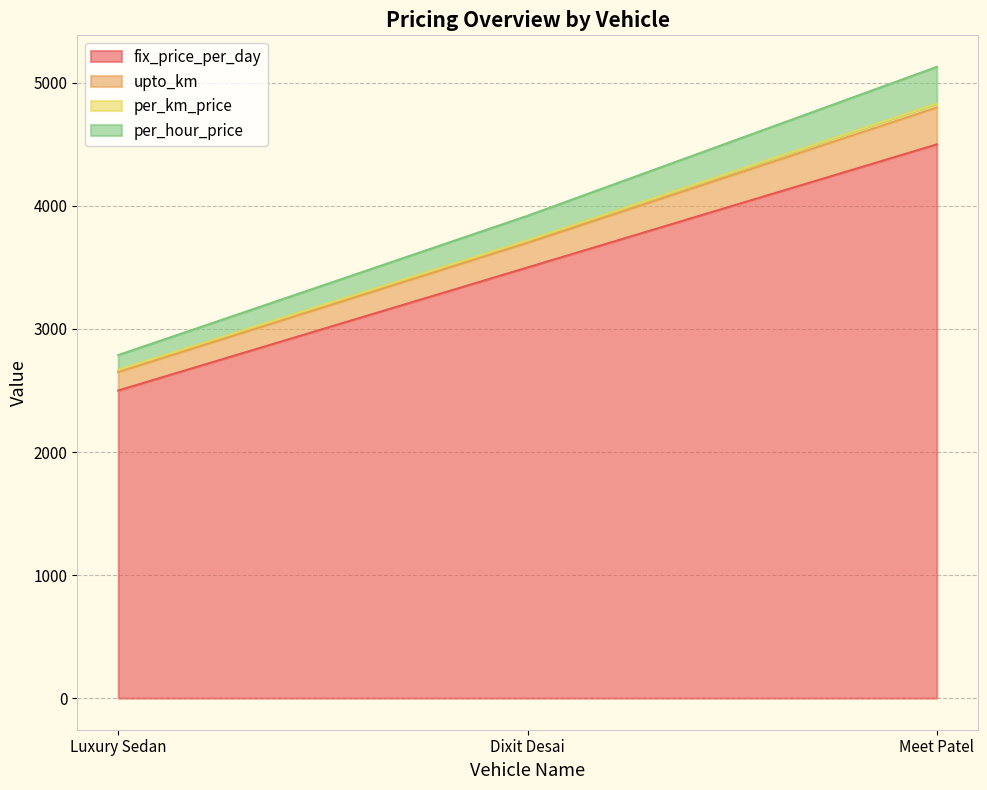

True or false: fix_price_per_day has a value of 2500 at Luxury Sedan.

True